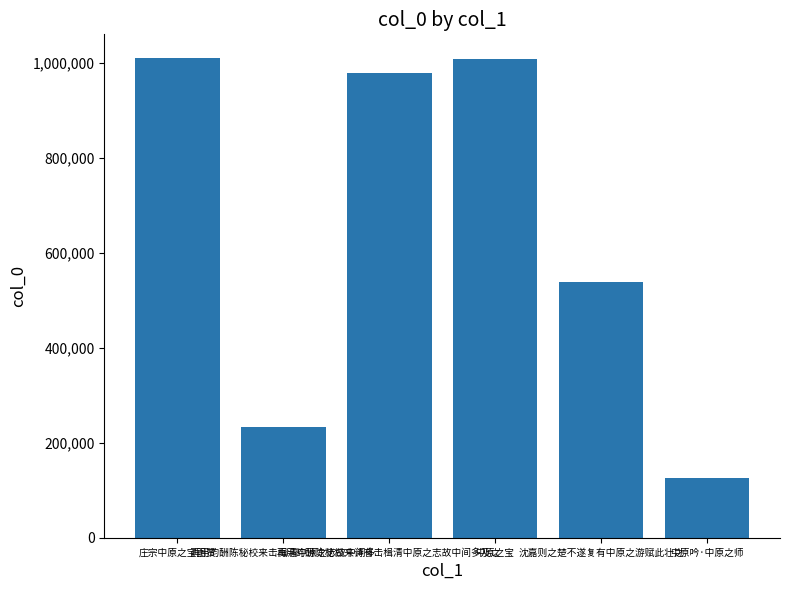

What is the minimum value shown in the chart?

125742